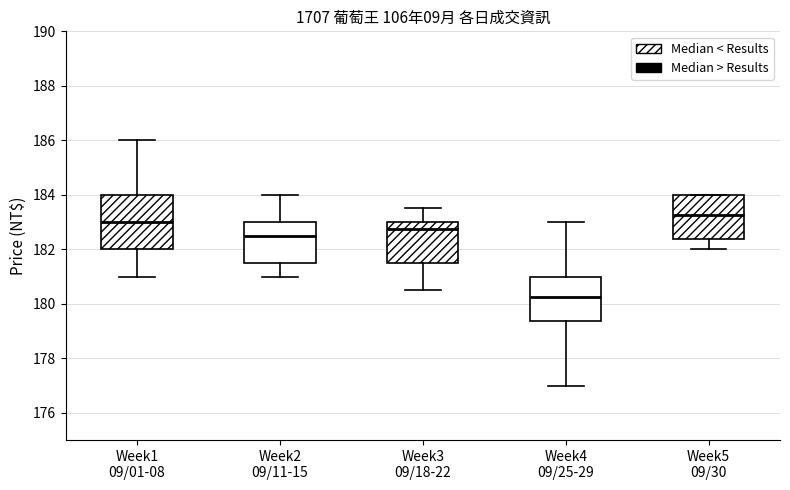

Reading left to right, transcribe this box plot: for each box, give where its median line is, the range the box spans, and where its two whiskers end, as read against the y-axis. The values are not printed on the chart, so give them approximately, as read against the axis.

Week1 09/01-08: median 183.0, box 182.0 to 184.0, whiskers 181.0 to 186.0
Week2 09/11-15: median 182.6, box 181.6 to 183.0, whiskers 181.0 to 184.0
Week3 09/18-22: median 182.8, box 181.6 to 183.0, whiskers 180.6 to 183.6
Week4 09/25-29: median 180.2, box 179.4 to 181.0, whiskers 177.0 to 183.0
Week5 09/30: median 183.2, box 182.4 to 184.0, whiskers 182.0 to 184.0